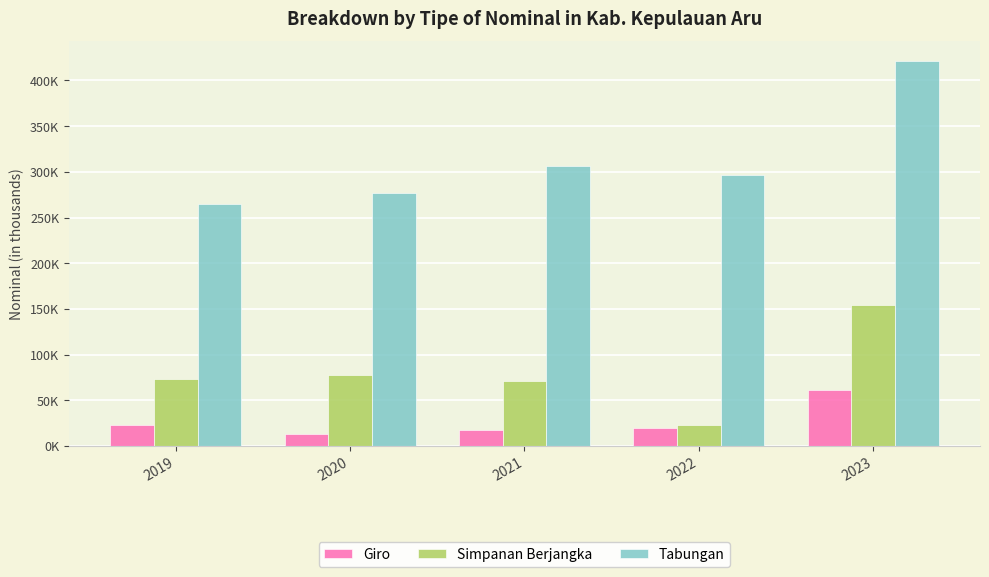

Are the bars grouped side by side (vs. stacked)?

Yes